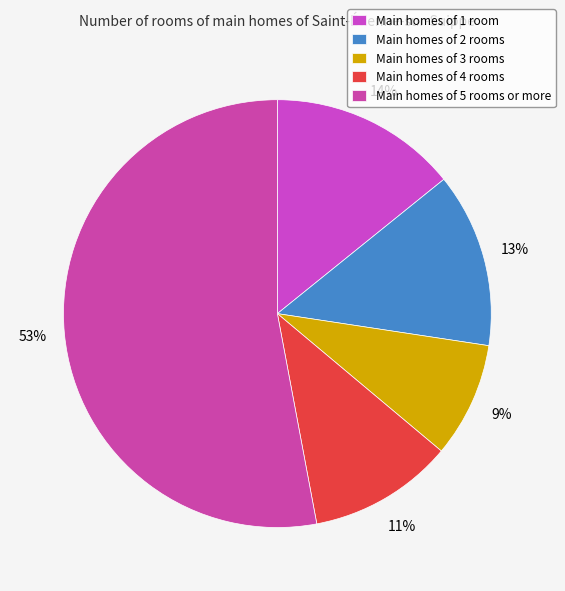

Count the number of slices in the pie.

5